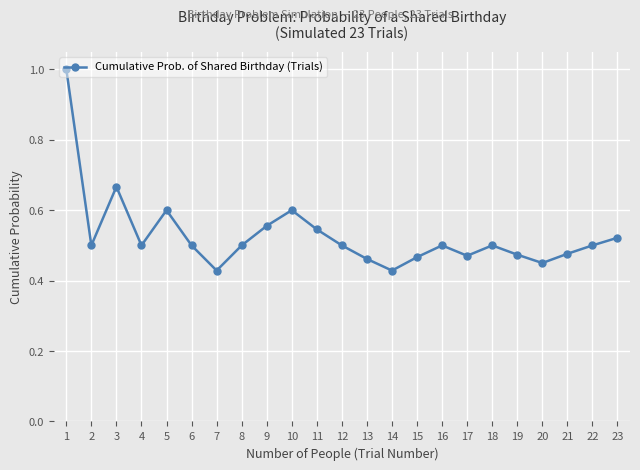

True or false: the data shows 0.5 at 19.

True